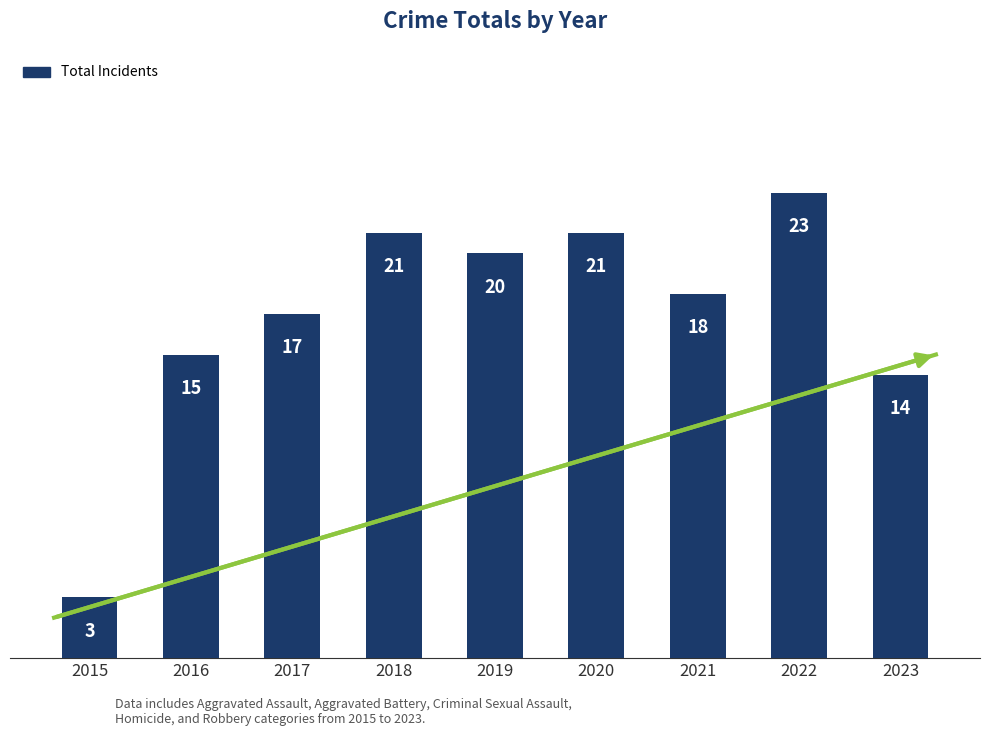

At which category does the chart reach its peak across all series?

2022